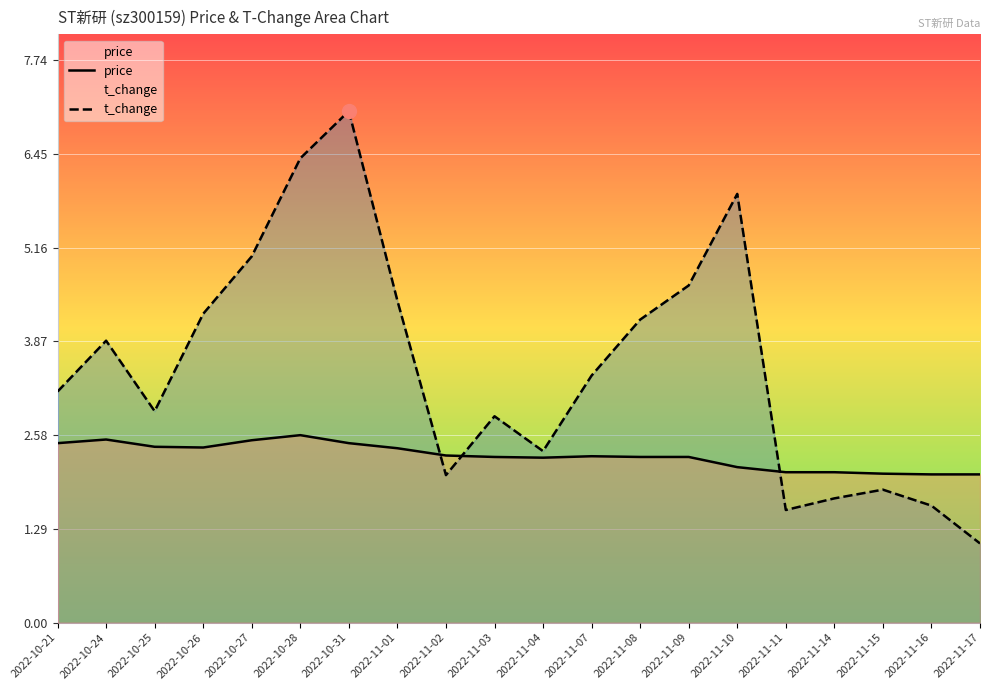

Between 2022-11-08 and 2022-11-09, which series saw the biggest shift?

t_change